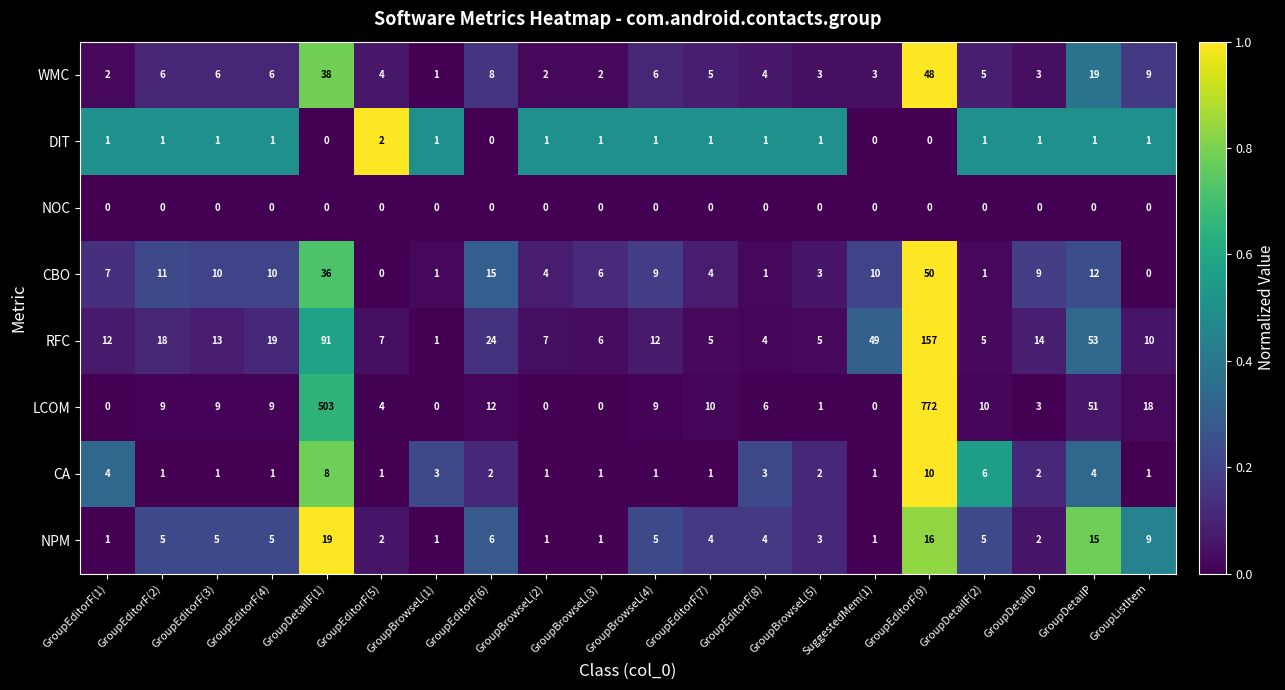

Is it true that CBO equals 50 at GroupEditorF(9)?

True